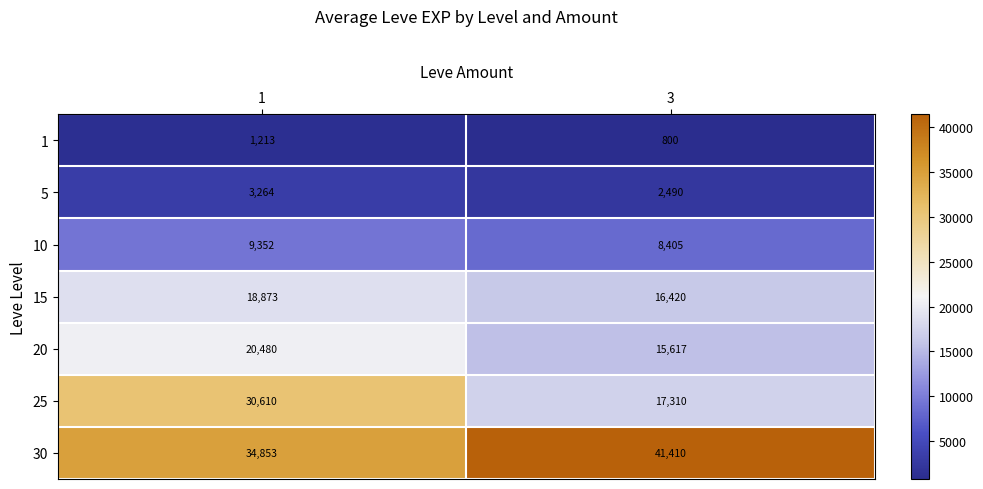

The 5 series shows 1590 at 1. True or false?

False